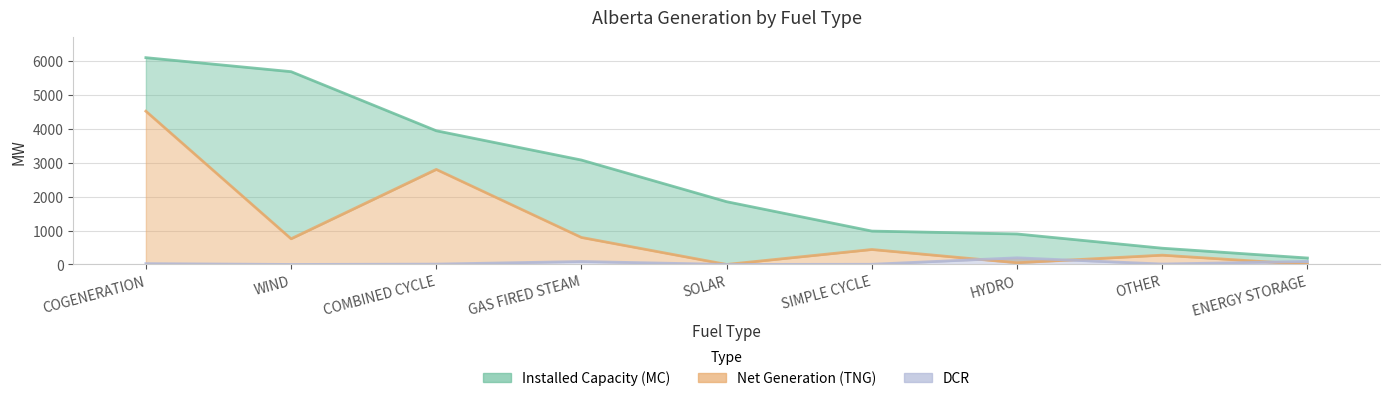

Is it true that Net Generation (TNG) equals 453 at OTHER?

False